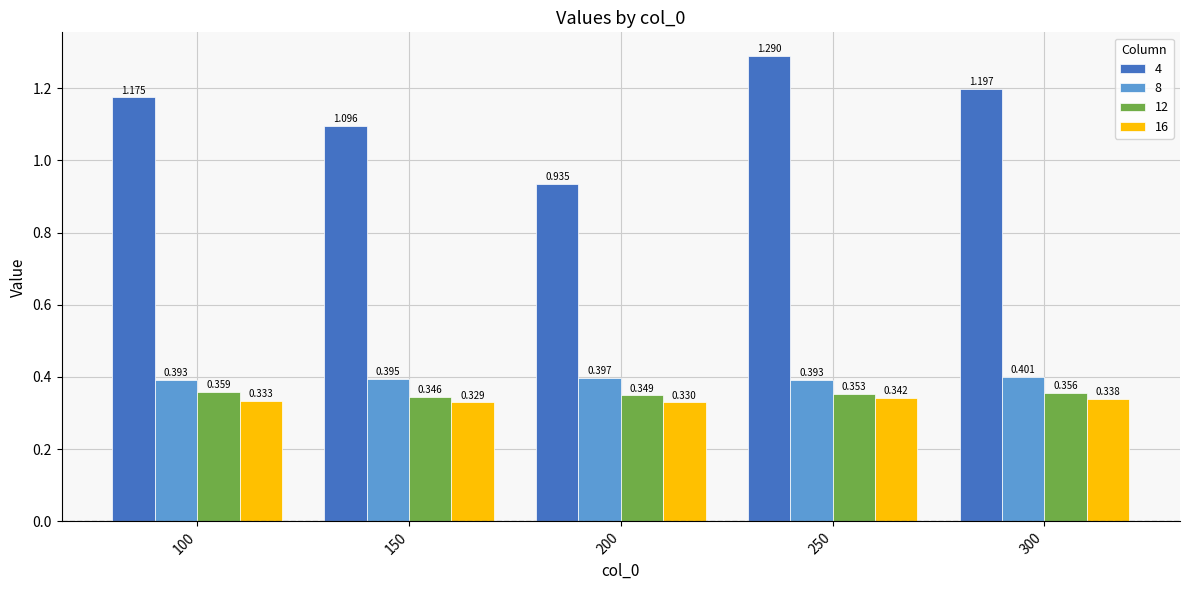

At 150, list the series in order from smallest to largest.

16, 12, 8, 4